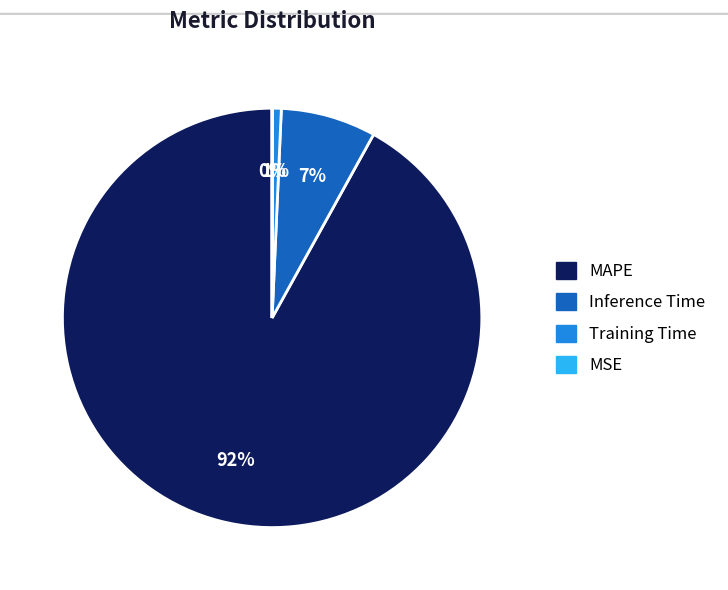

What percentage is the Inference Time slice, to the nearest percent?

7%